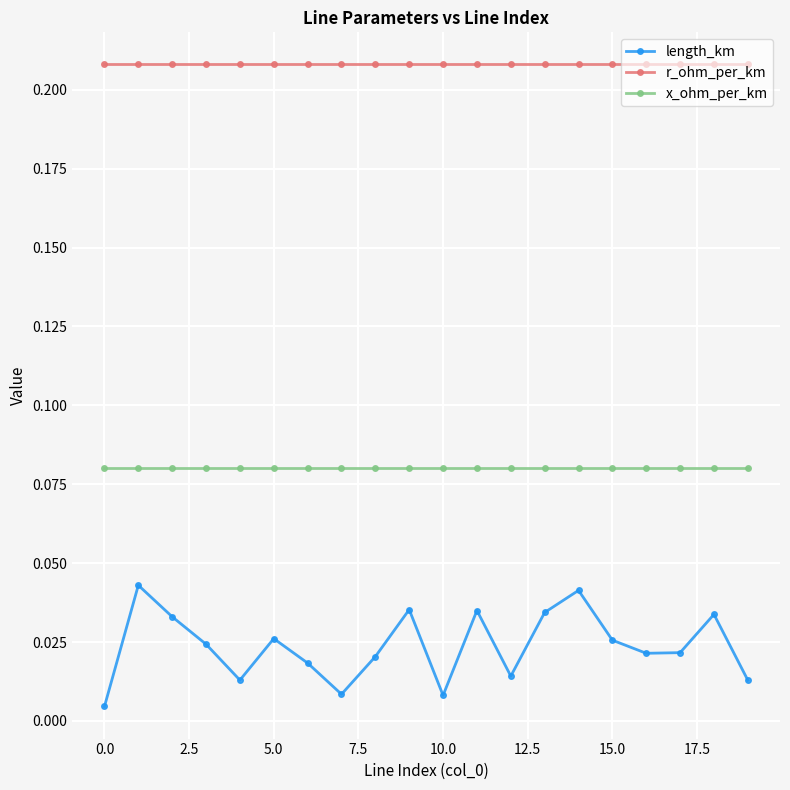

Rank the series by their average value, from highest to lowest.

r_ohm_per_km, x_ohm_per_km, length_km